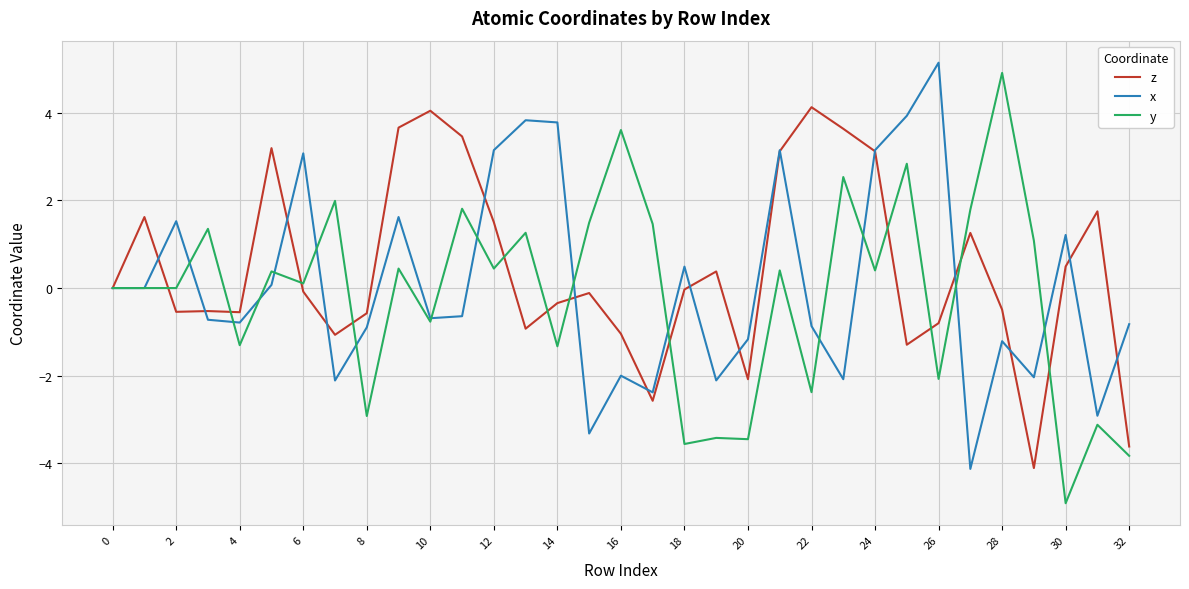

What is the lowest value of the x series?

-4.1